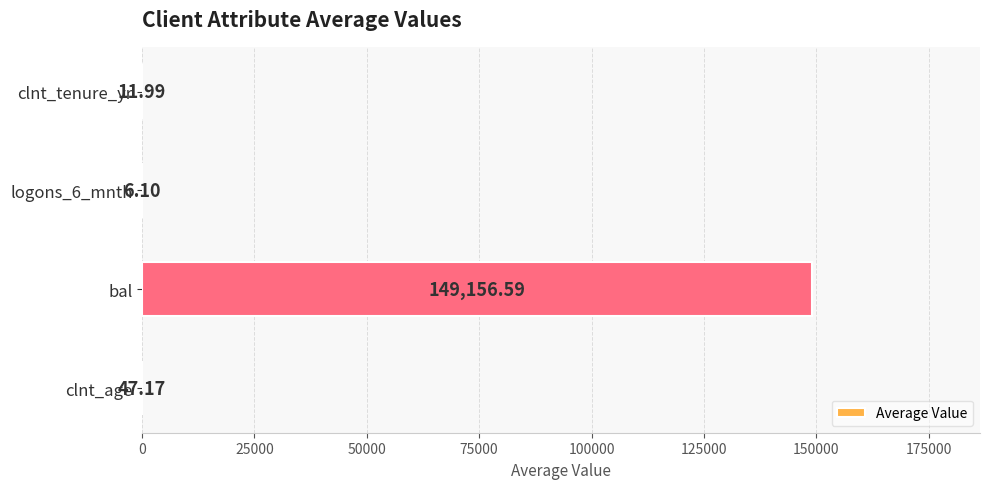

Between clnt_tenure_yr and clnt_age, which is larger?

clnt_age